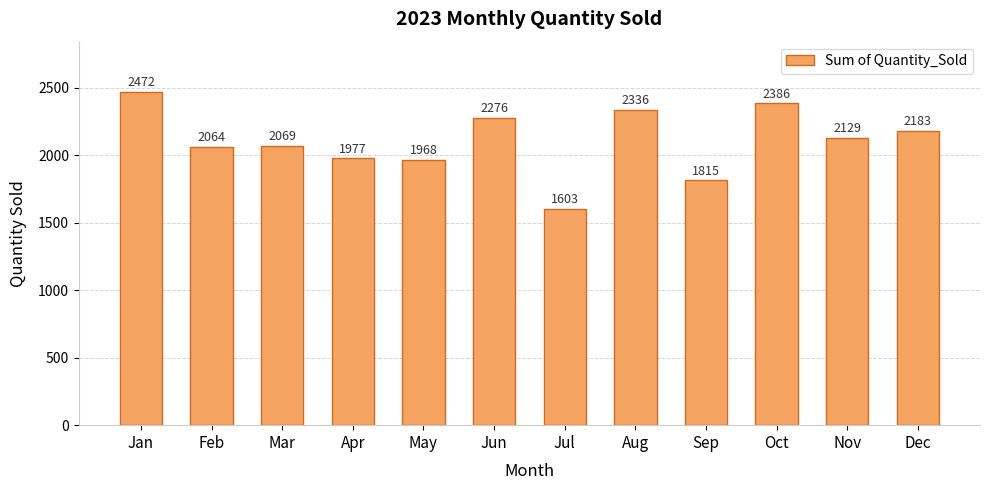

Where is the data nearest to the value 2037?

Feb